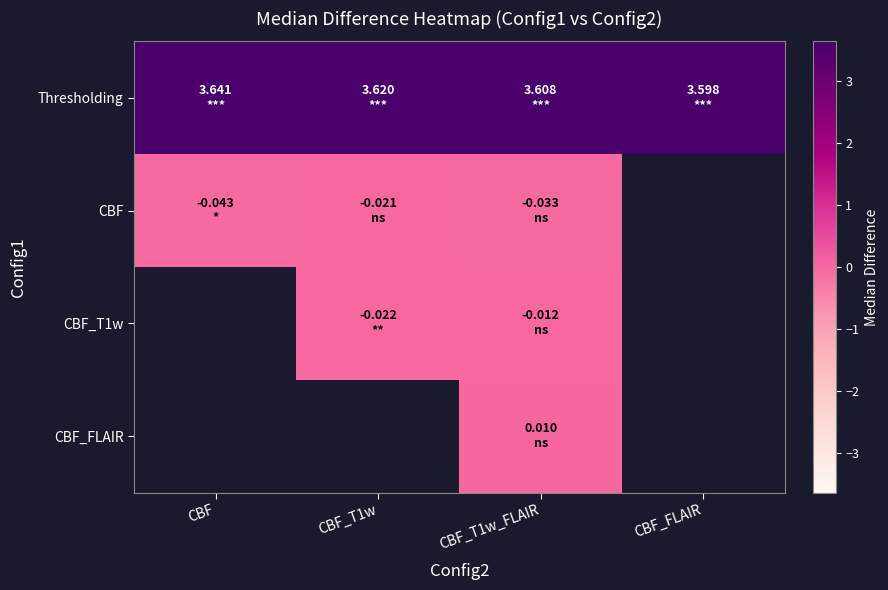

Which label corresponds to the largest value in the chart?

CBF